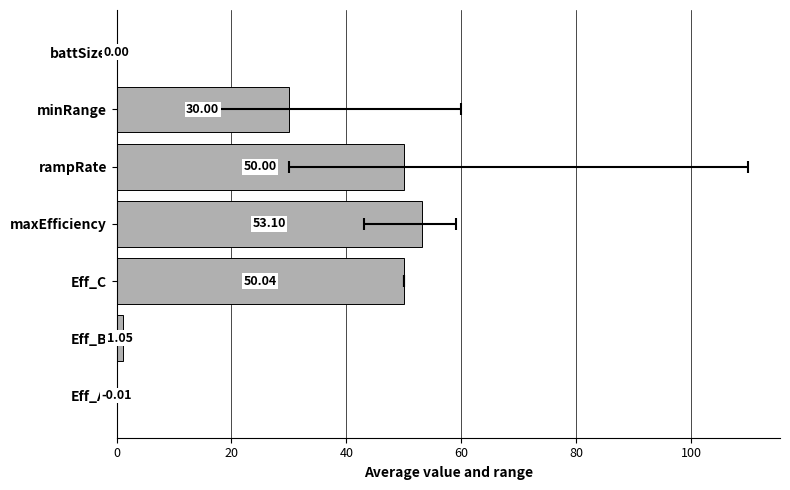

Is it true that the value at rampRate is 17.0?

False